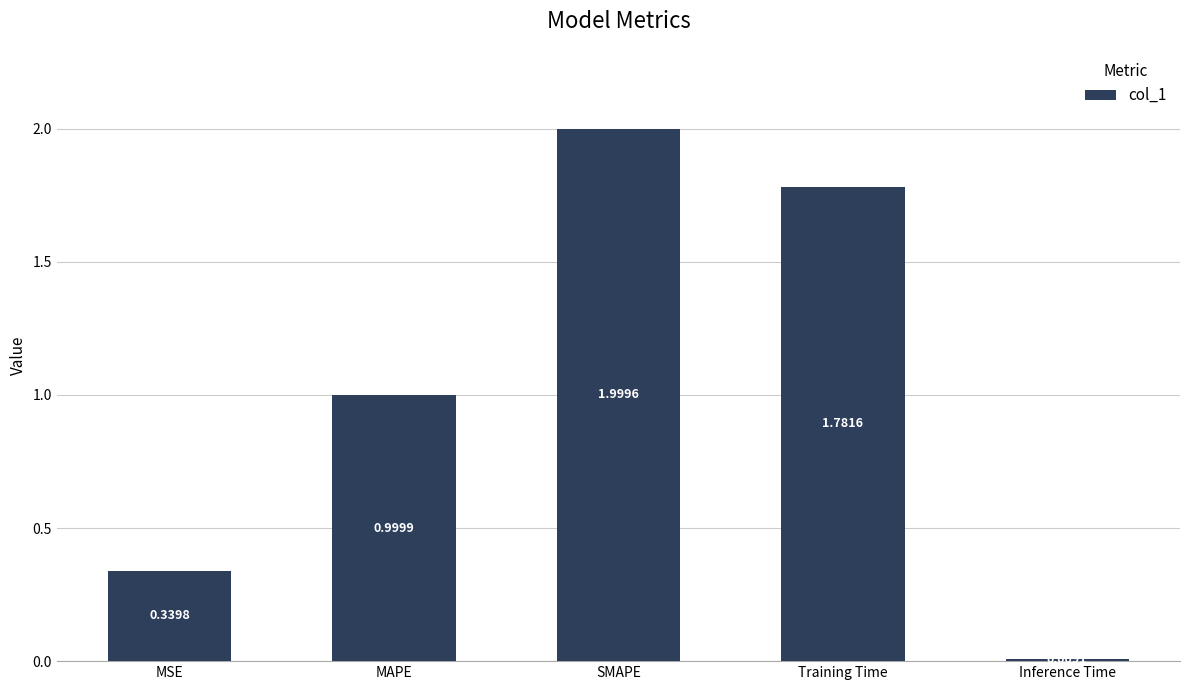

What is the value of the 3rd bar from the left?

2.0